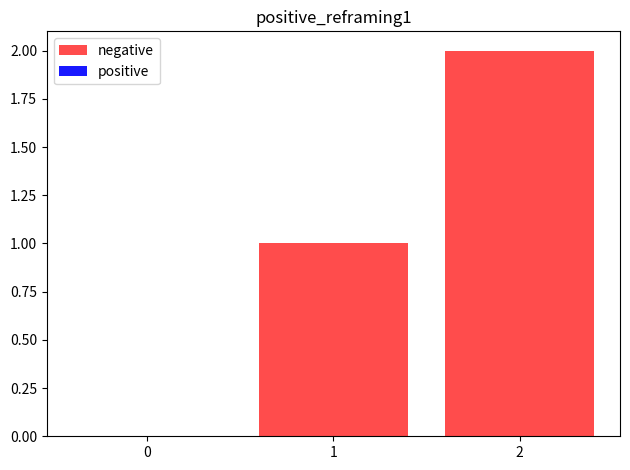

True or false: the data shows 1 at 2.

False